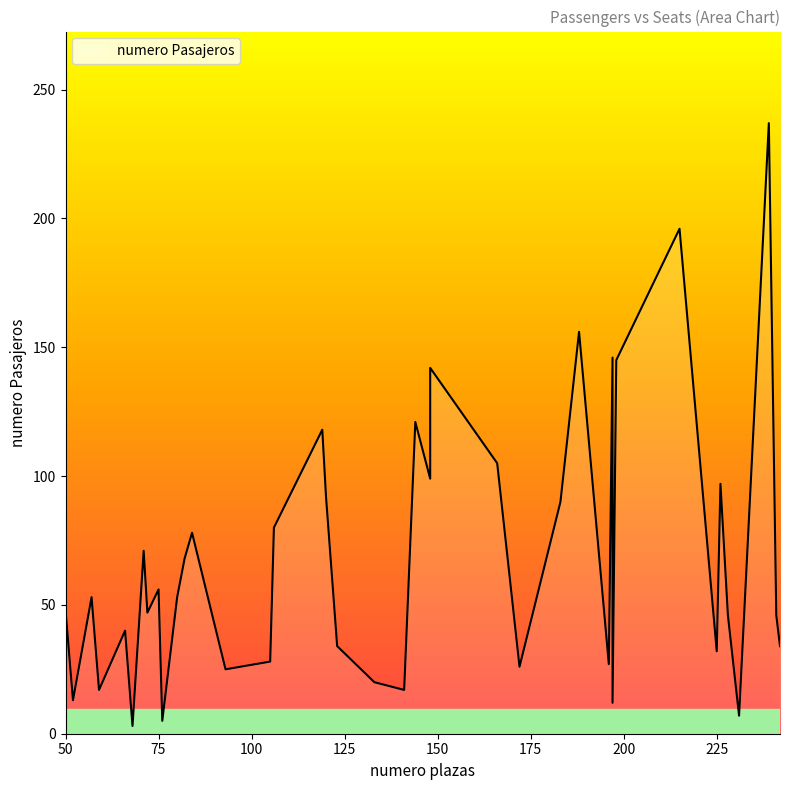

At which category does the chart reach its peak across all series?

239